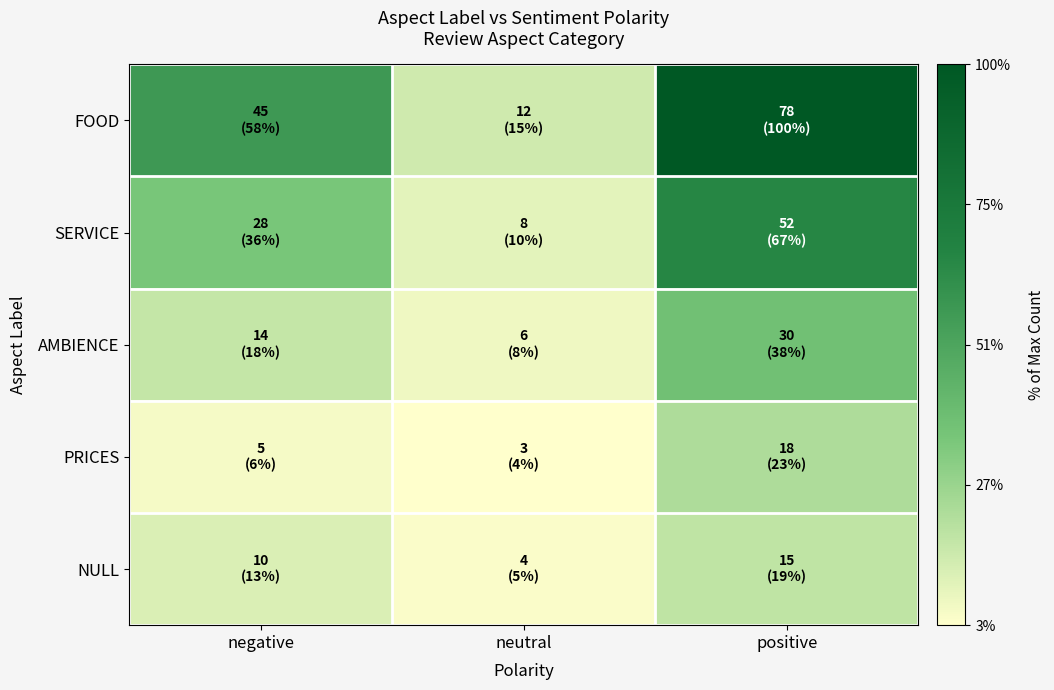

Rank the series by their maximum value, from lowest to highest.

NULL, PRICES, AMBIENCE, SERVICE, FOOD